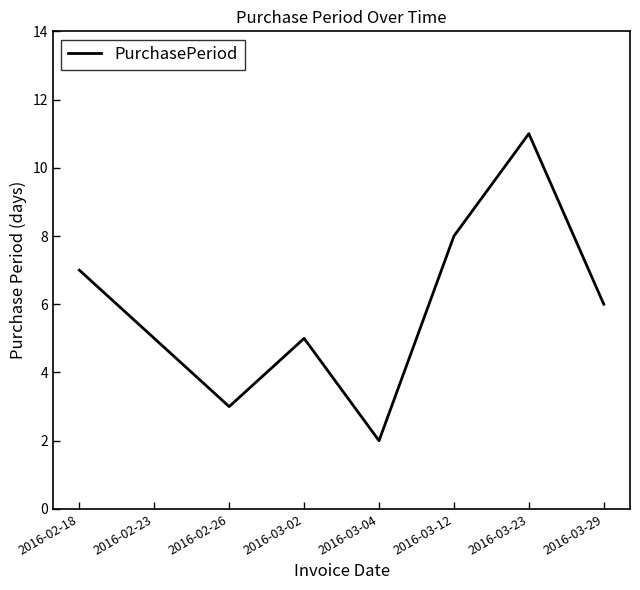

How many interior local peaks (higher than both neighbors) does the data have?

2